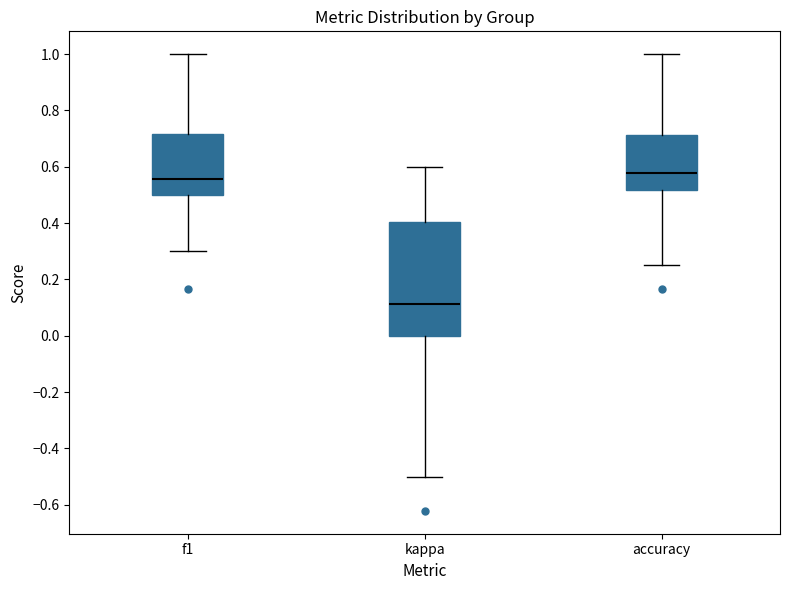

Reading left to right, transcribe this box plot: for each box, give where its median line is, the range the box spans, and where its two whiskers end, as read against the y-axis. The values are not printed on the chart, so give them approximately, as read against the axis.

f1: median 0.56, box 0.50 to 0.72, whiskers 0.30 to 1.00
kappa: median 0.12, box 0.00 to 0.40, whiskers -0.50 to 0.60
accuracy: median 0.58, box 0.52 to 0.72, whiskers 0.26 to 1.00